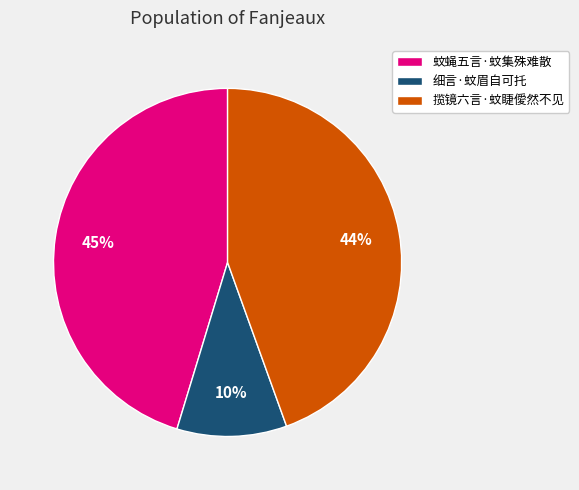

Is there any slice that represents more than half of the pie?

No